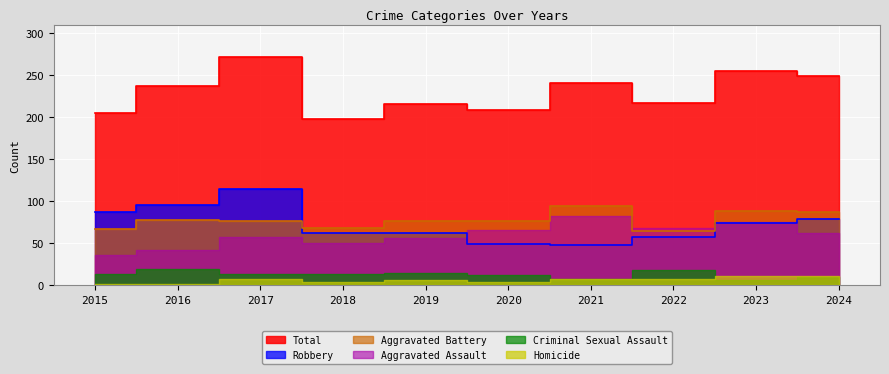

In Aggravated Battery, how many points are higher than both neighbors (excluding endpoints)?

3